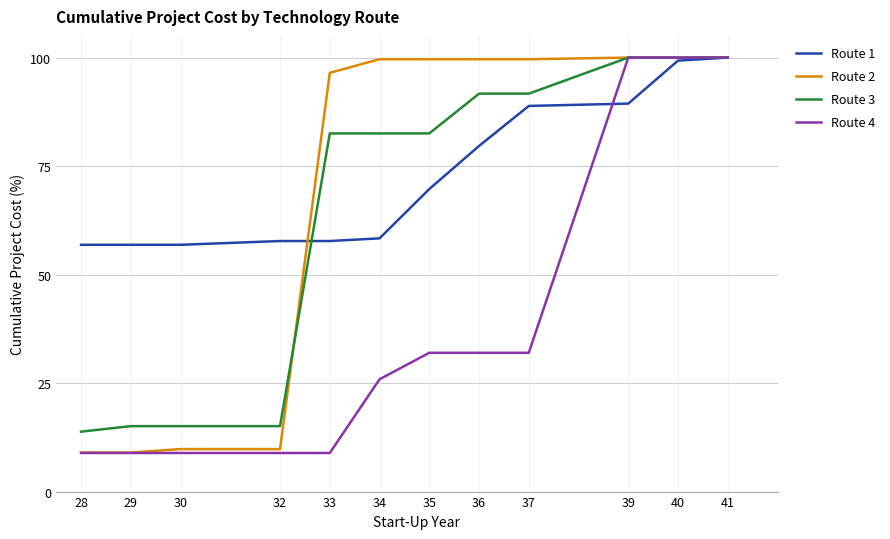

Between 30 and 37, which series saw the biggest shift?

Route 2